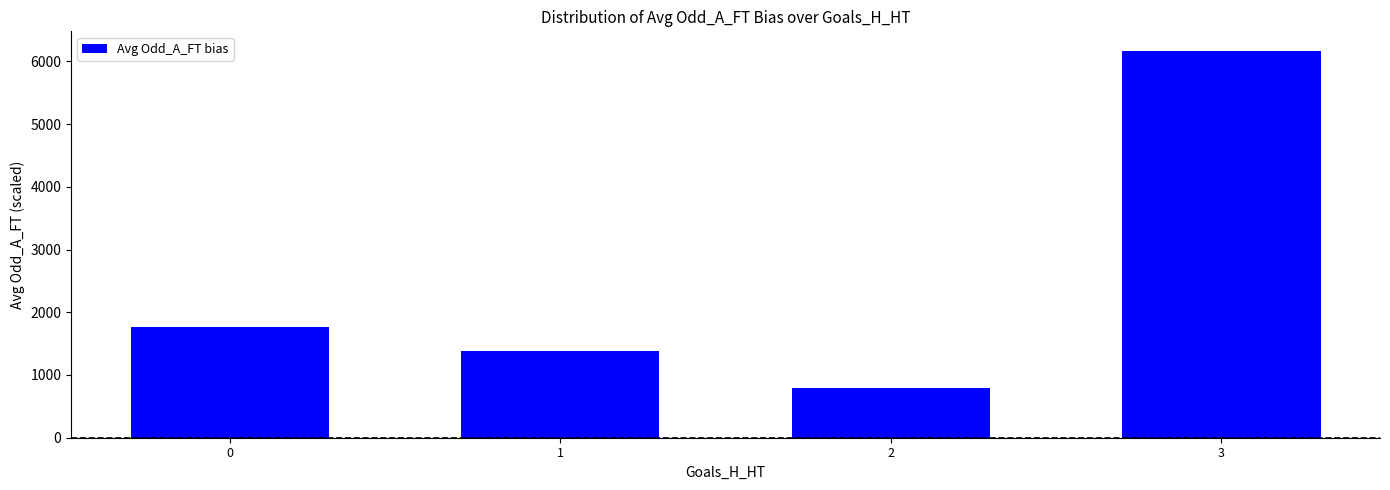

What is the value of the 4th bar from the left?

6170.0